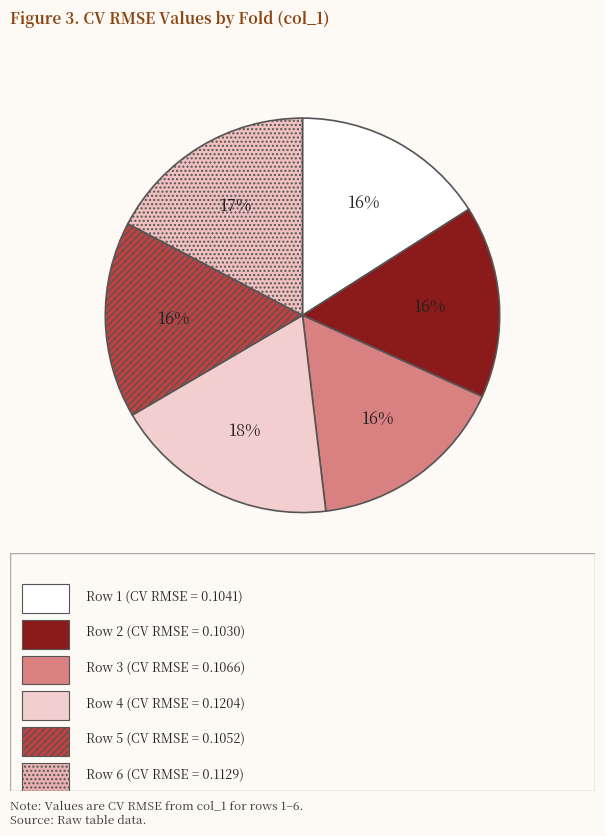

How many slices are in this pie chart?

6